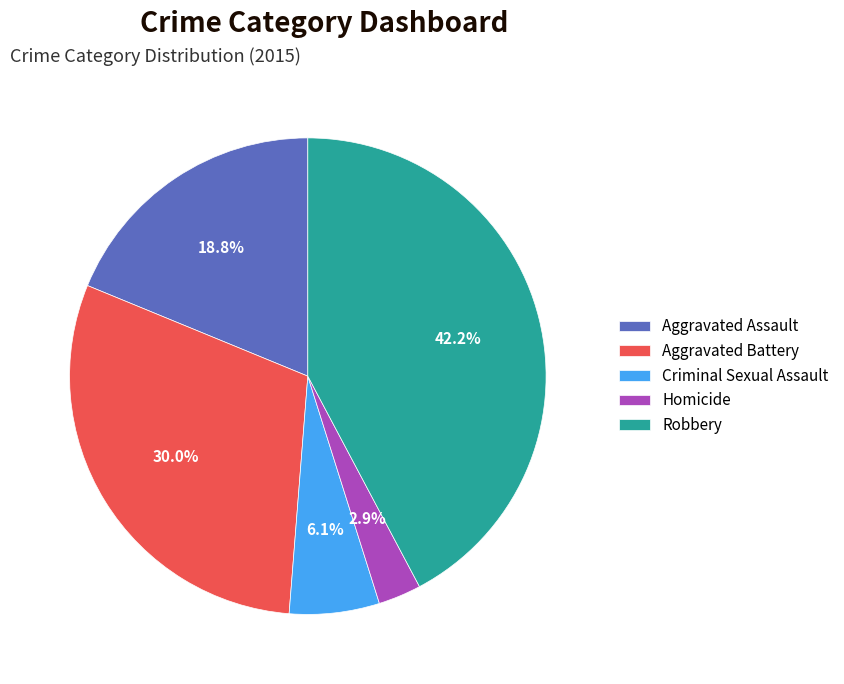

What percentage is the Robbery slice, to the nearest percent?

42%